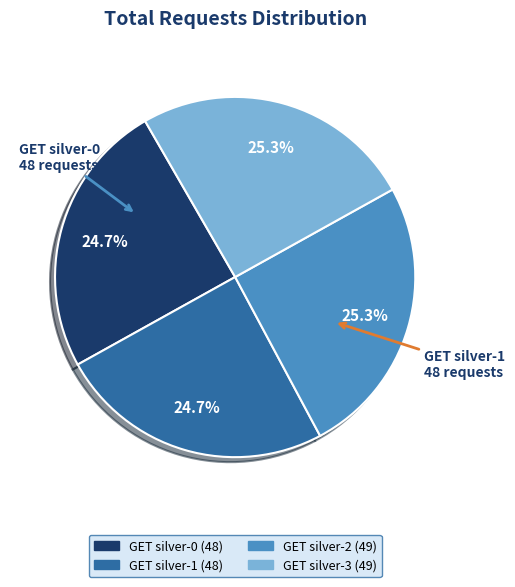

What percentage is NOT represented by GET silver-3?

74.7%